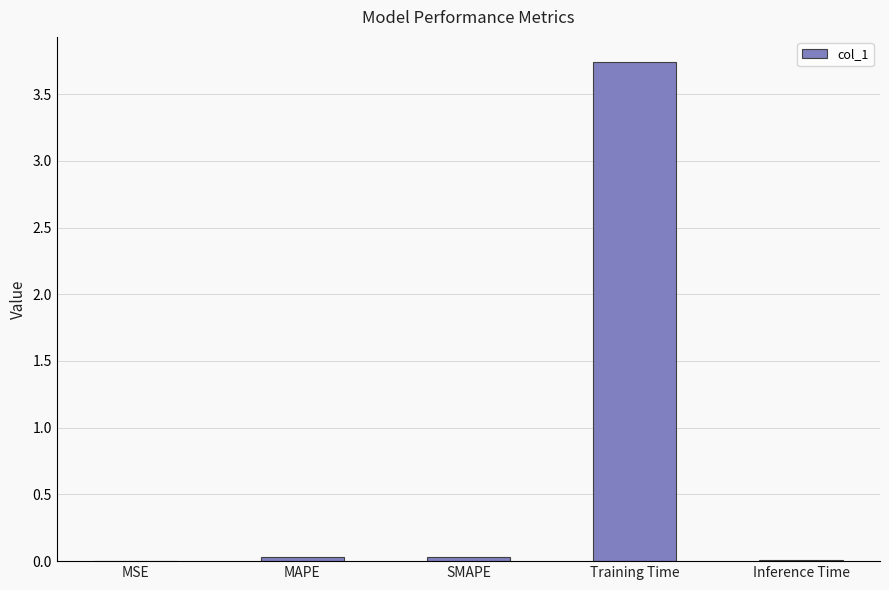

How many series are shown in this chart?

1